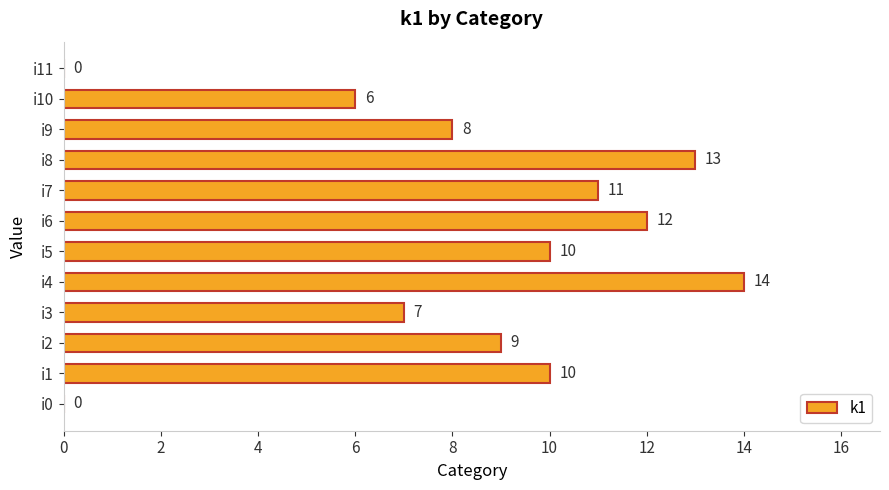

The chart shows a value of 4 at i9. True or false?

False